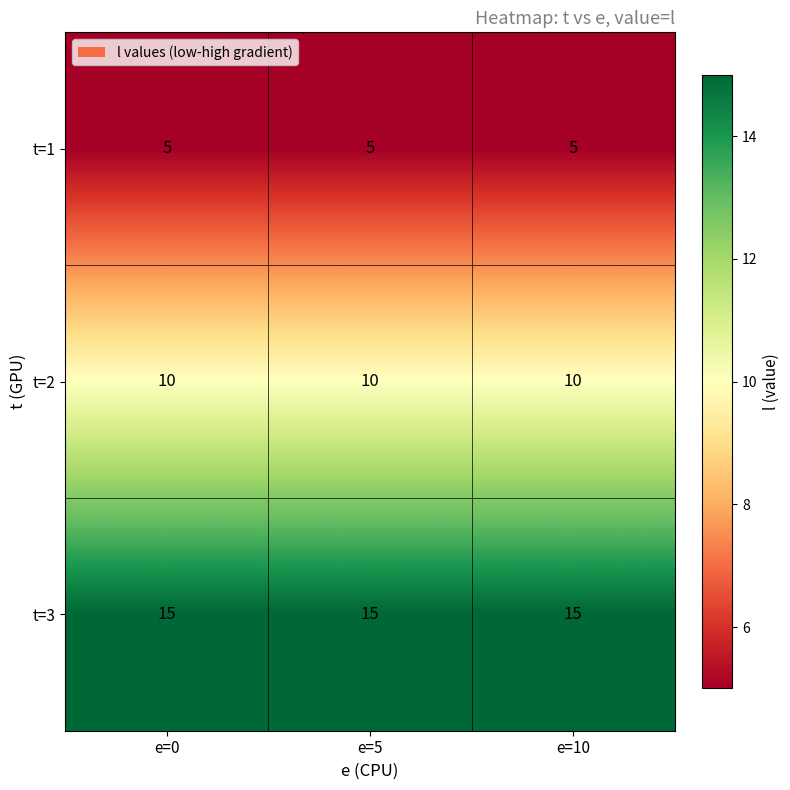

List the series in order of their overall mean, highest first.

t=3, t=2, t=1